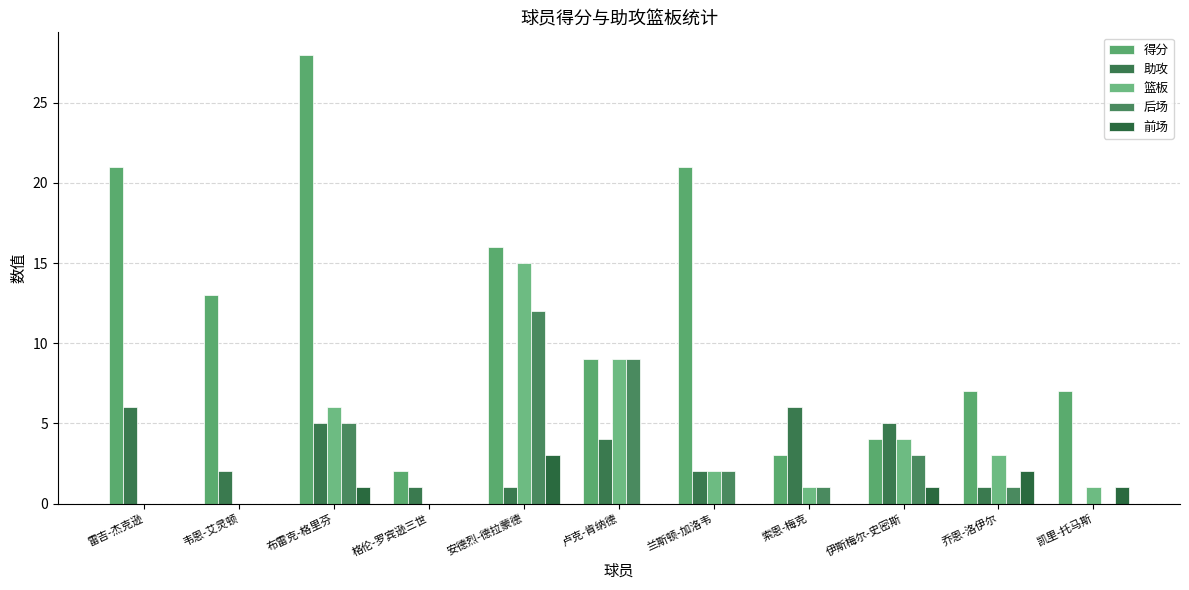

At how many categories does at least one series exceed 9?

5